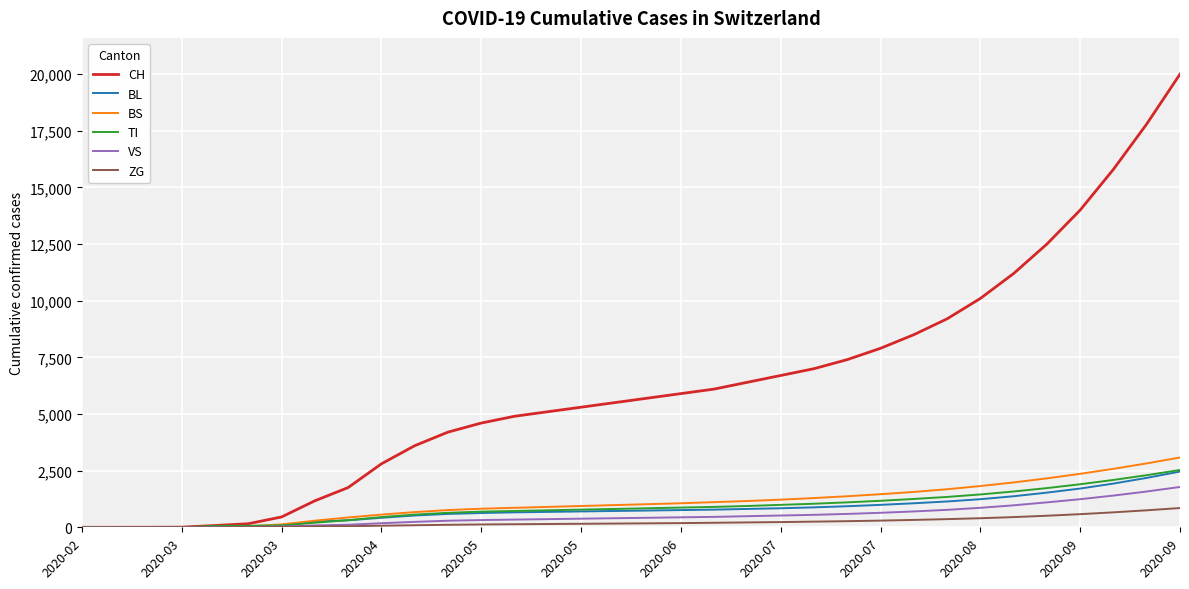

What is the highest value of the ZG series?

850